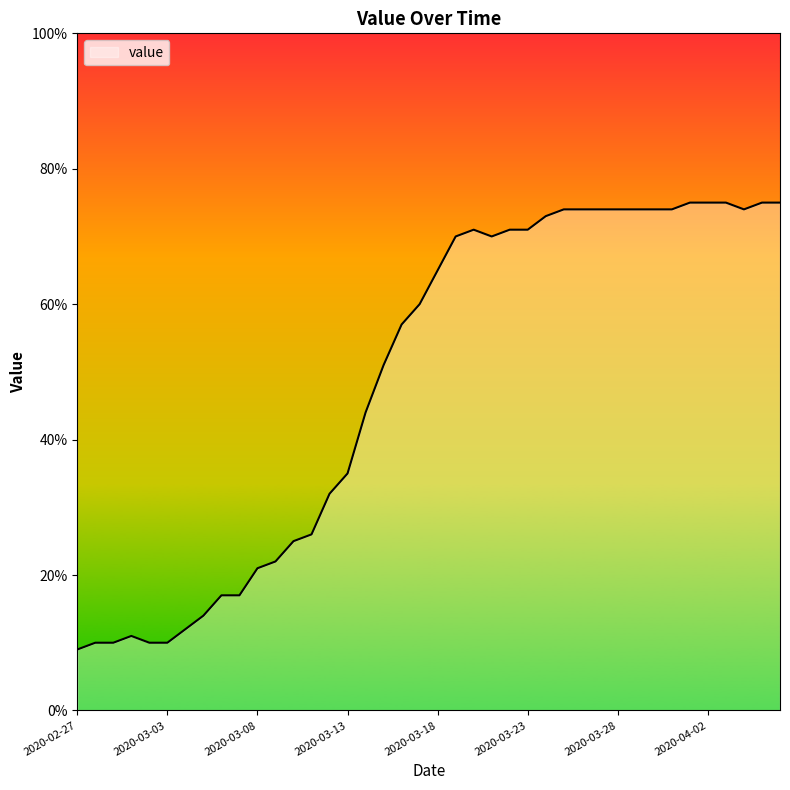

What is the maximum value shown in the chart?

75